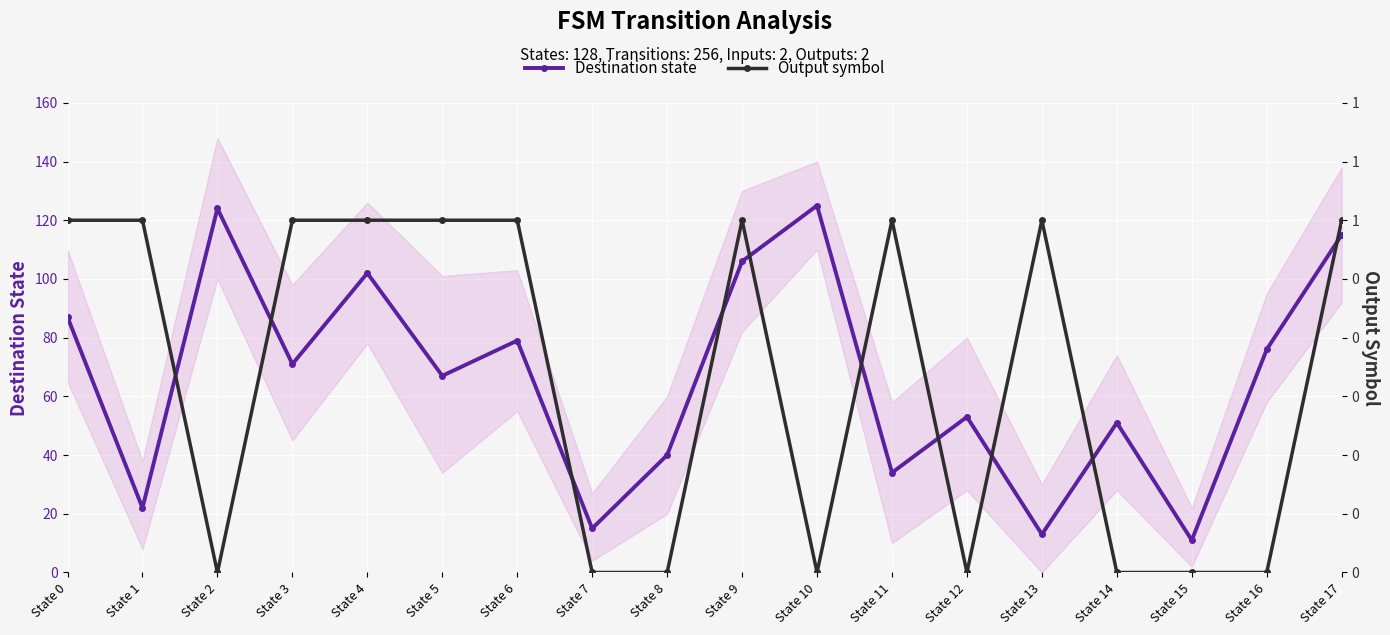

True or false: Destination state has a value of 15 at State 7.

True